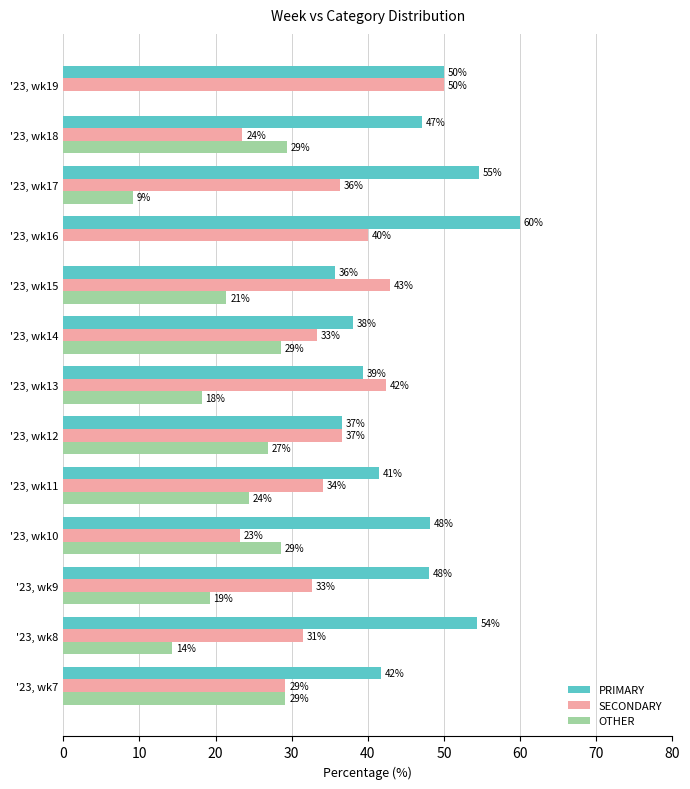

What is the average value of the SECONDARY series?

35.1